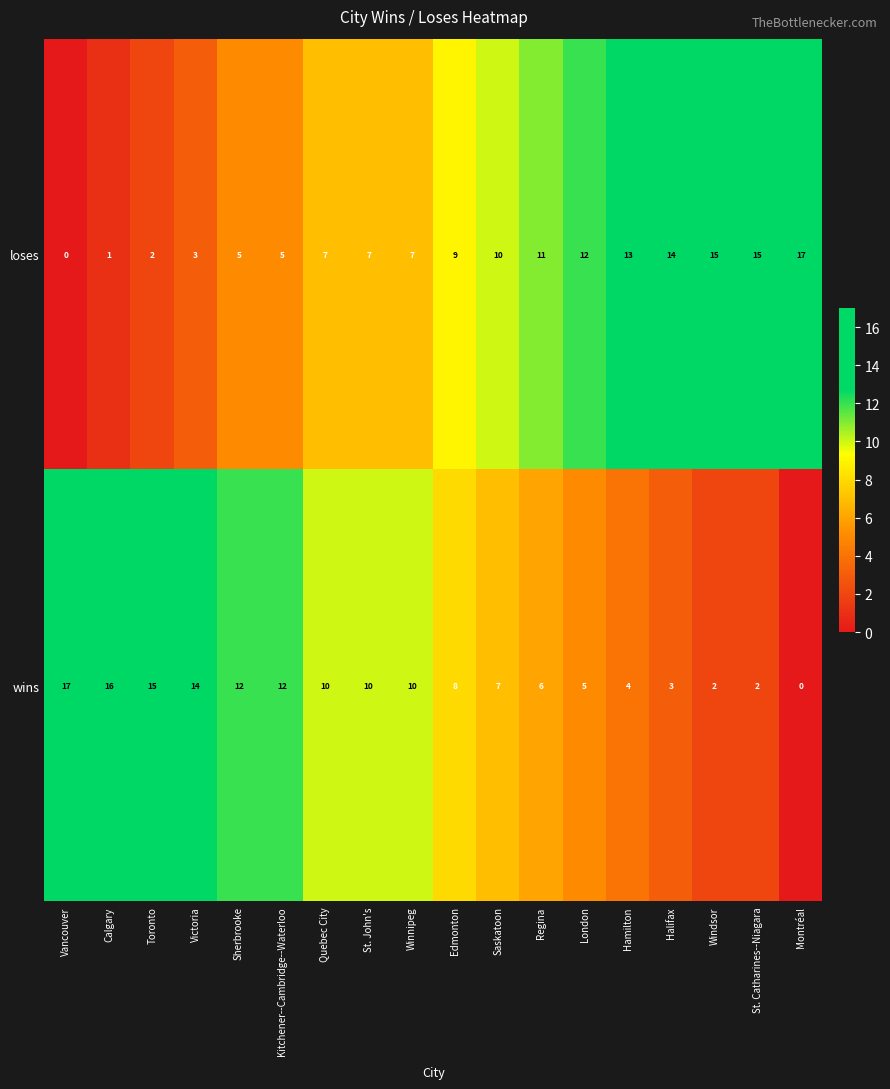

What is the maximum value for loses?

17